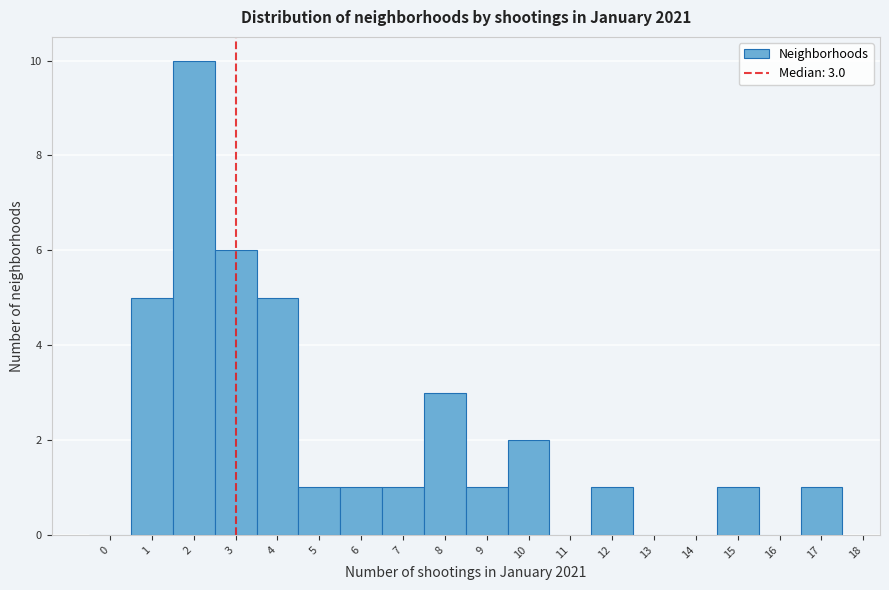

Which range on the x-axis has the tallest bar?

1.5 to 2.5